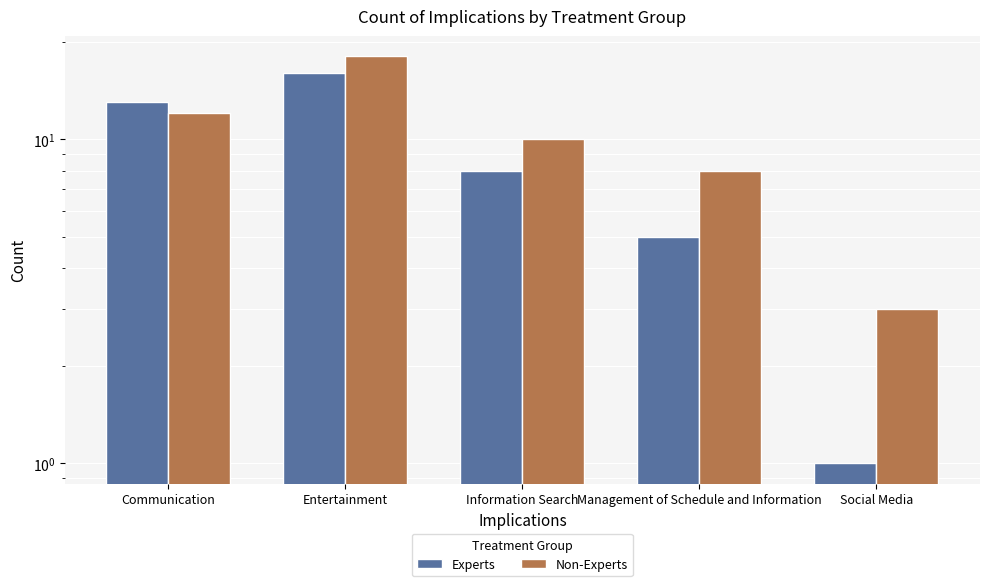

The value of Experts at Communication is 19. True or false?

False